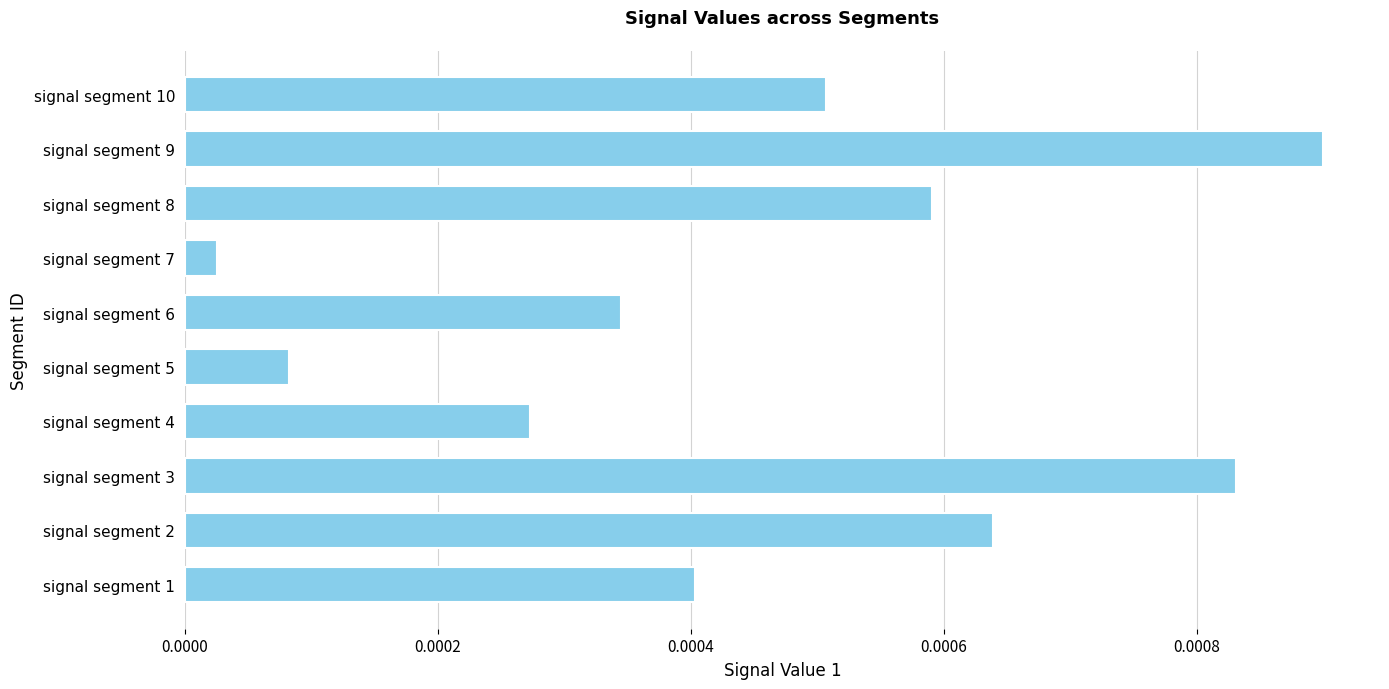

List the labels in order of value, smallest first.

signal segment 7, signal segment 5, signal segment 4, signal segment 6, signal segment 1, signal segment 10, signal segment 8, signal segment 2, signal segment 3, signal segment 9